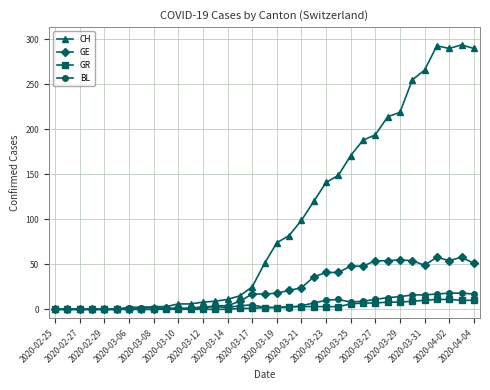

Which series has the largest total across all categories?

CH